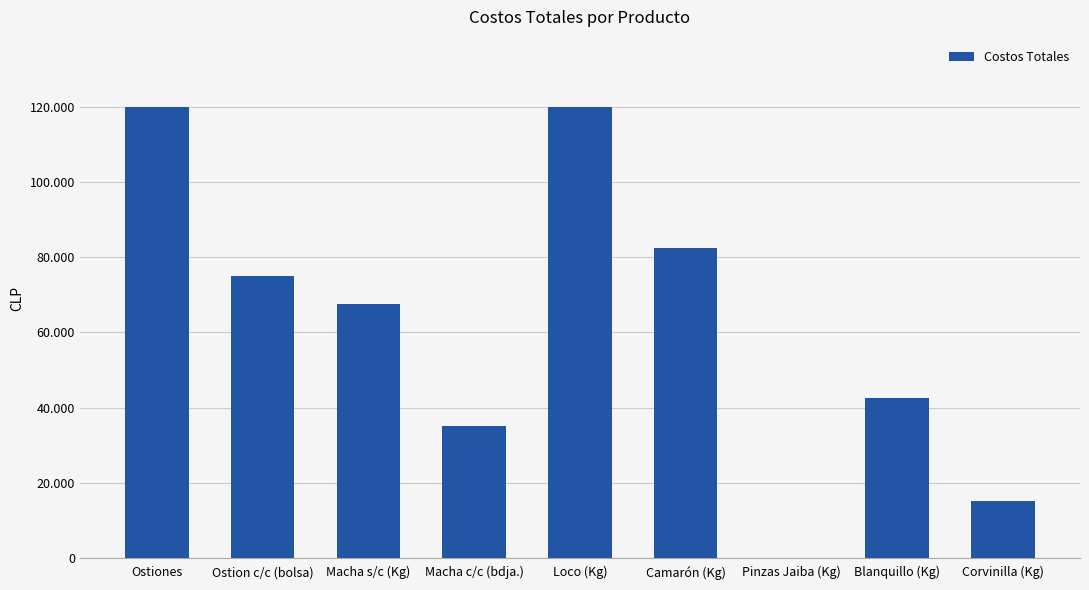

What is the change in value from Macha s/c (Kg) to Corvinilla (Kg)?

-52500